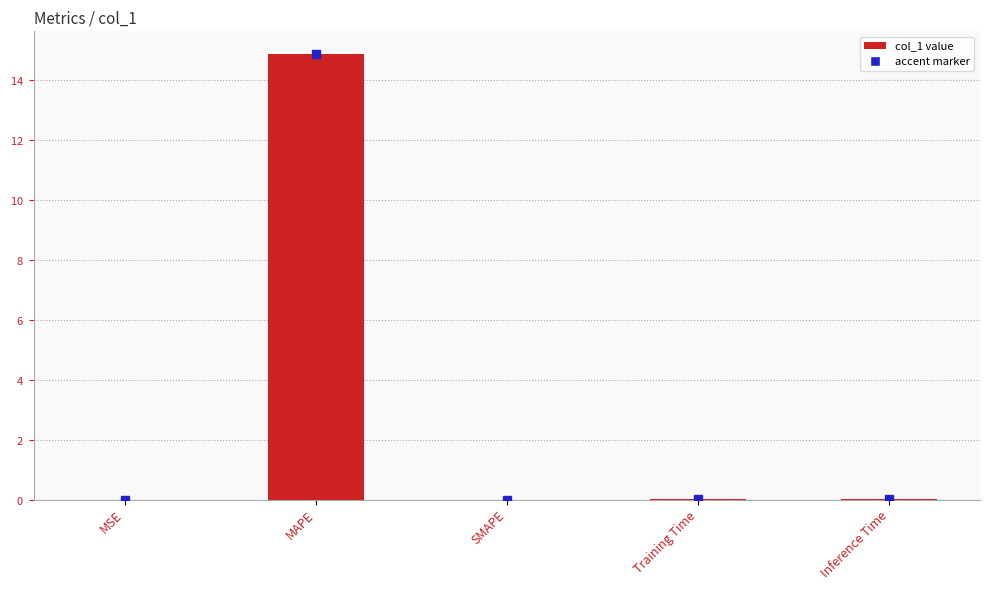

Are the bars horizontal?

No